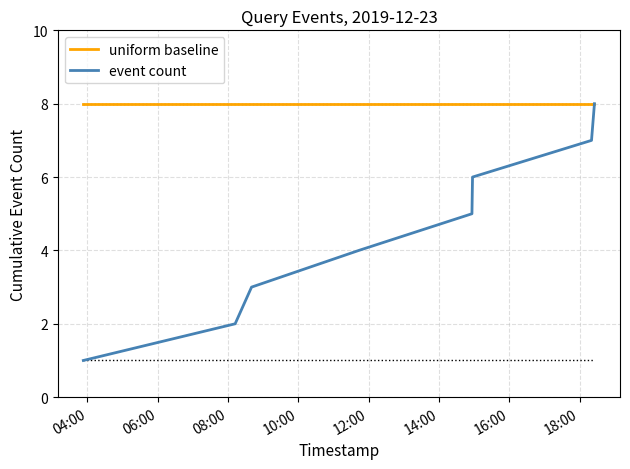

List the series in order of their overall mean, highest first.

uniform baseline, event count